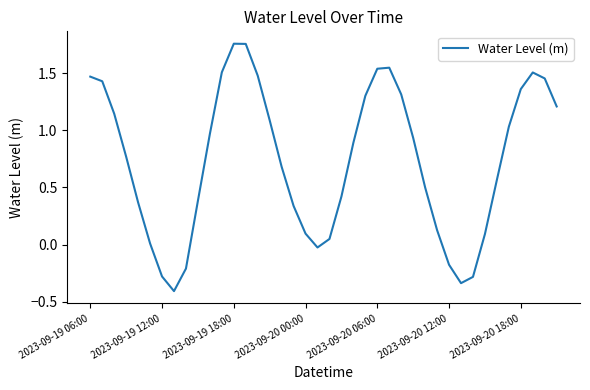

What is the difference between the maximum and minimum values?

2.2